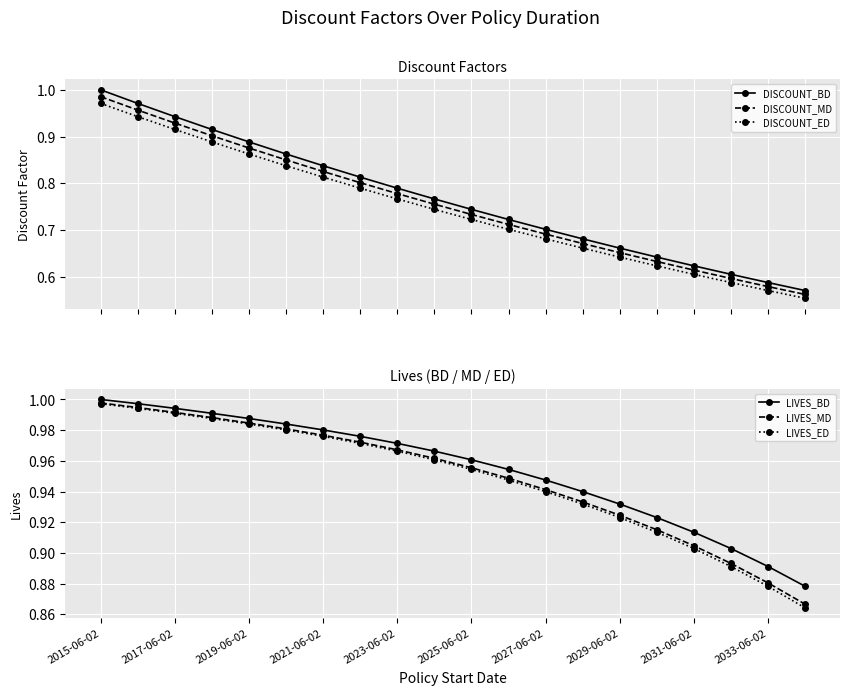

True or false: DISCOUNT_MD has more than 2 points higher than both neighbors.

False